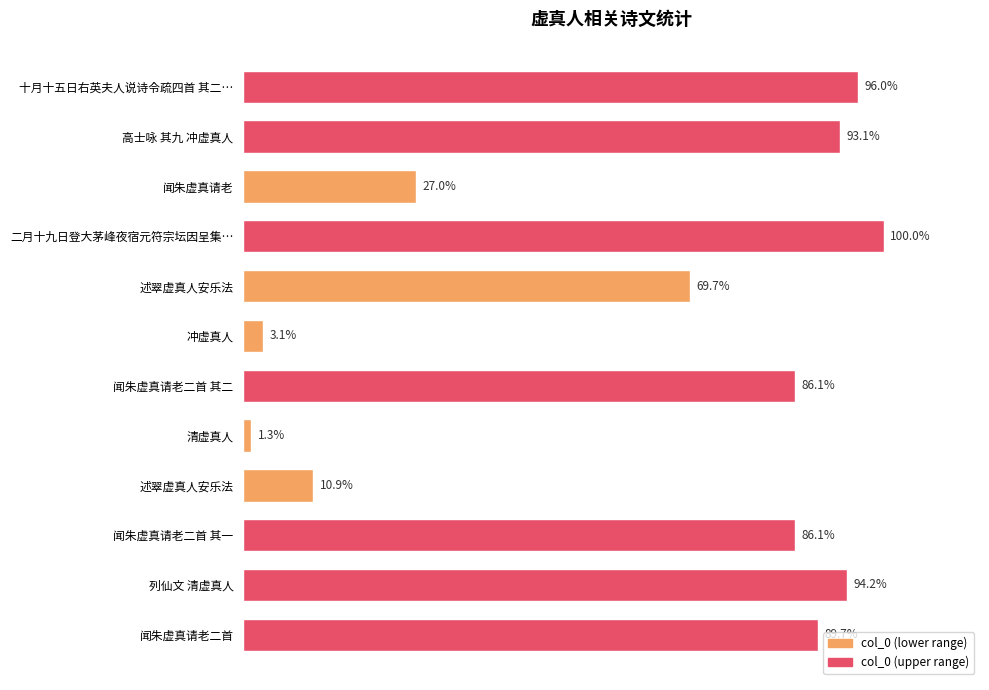

Are the bars horizontal?

Yes